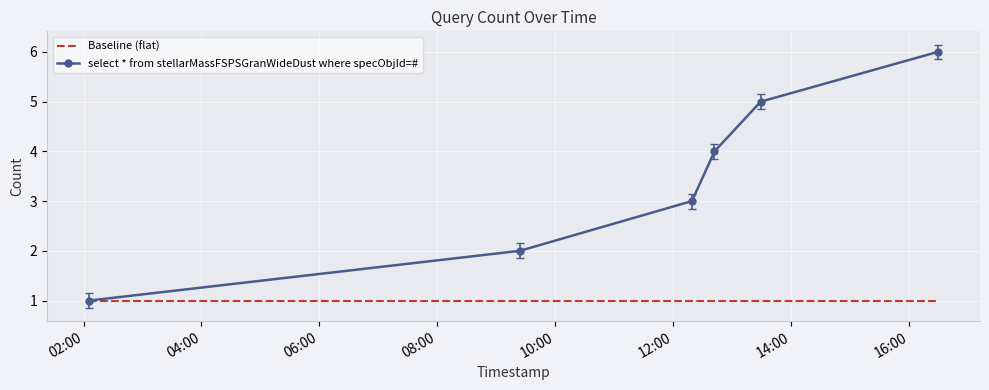

What is the average value of the Baseline (flat) series?

1